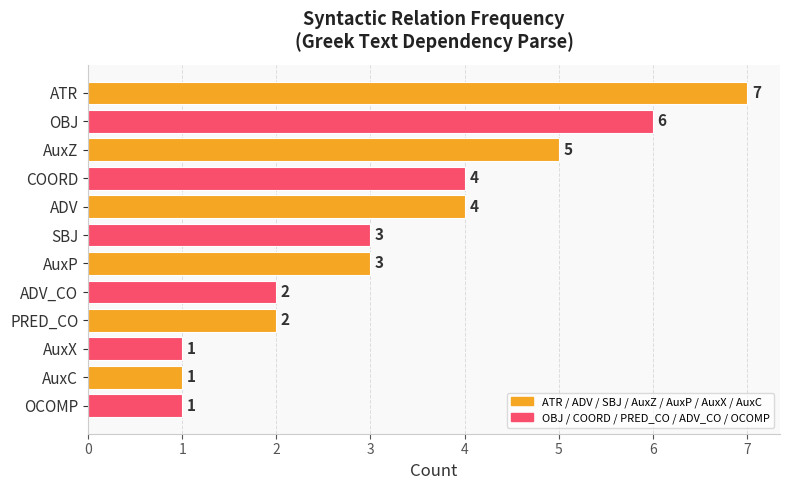

What is the change in value from OBJ to OCOMP?

-5